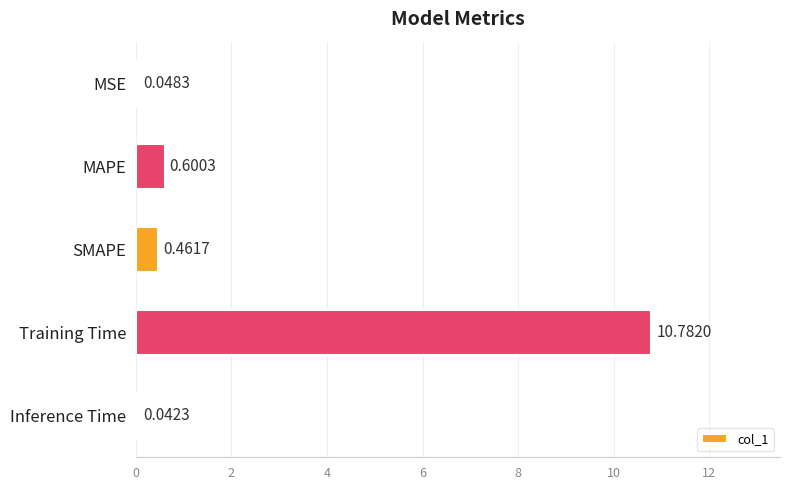

What is the sum of all values?

11.9